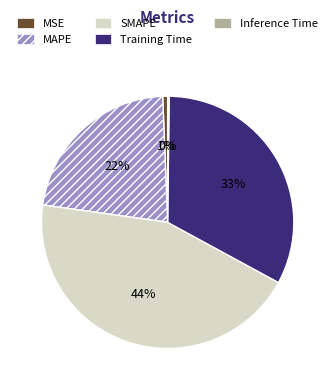

True or false: SMAPE accounts for 44% of the total.

True